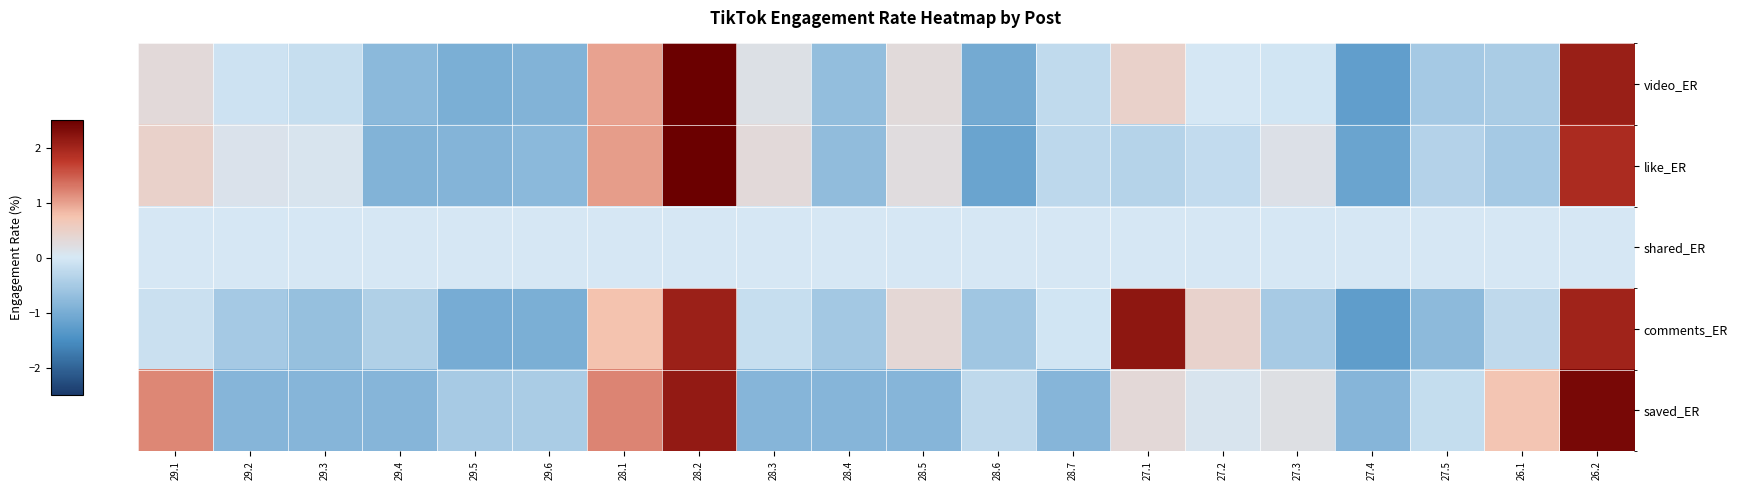

Which series has the largest total across all categories?

video_ER